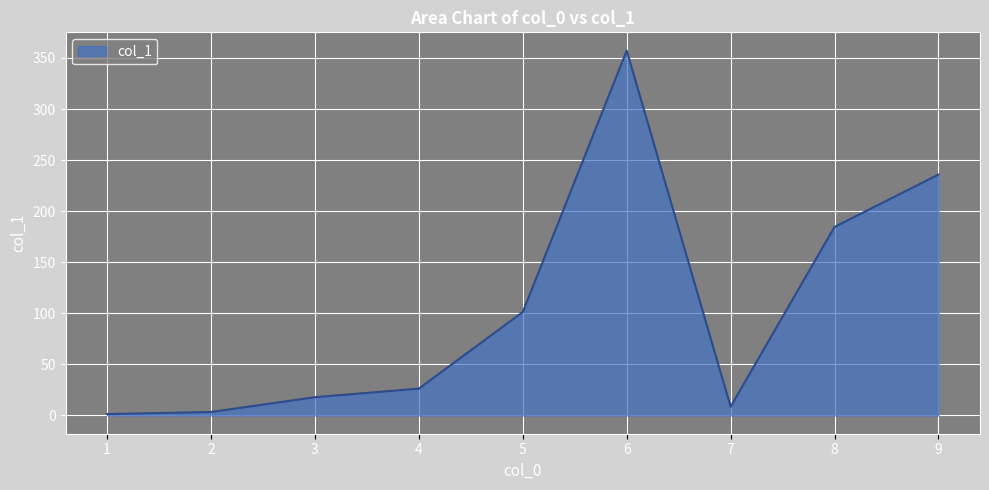

What is the change in value from 6 to 9?

-121.4